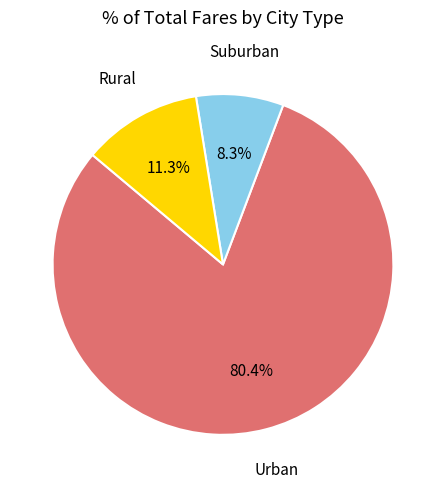

Does any single category account for the majority?

Yes